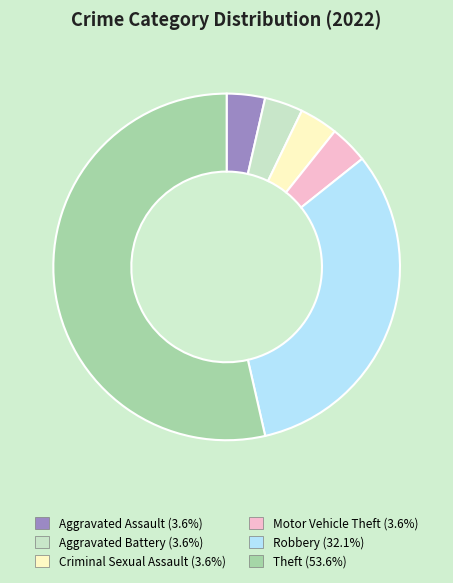

Does Motor Vehicle Theft (3.6%) account for over 50% of the chart?

No